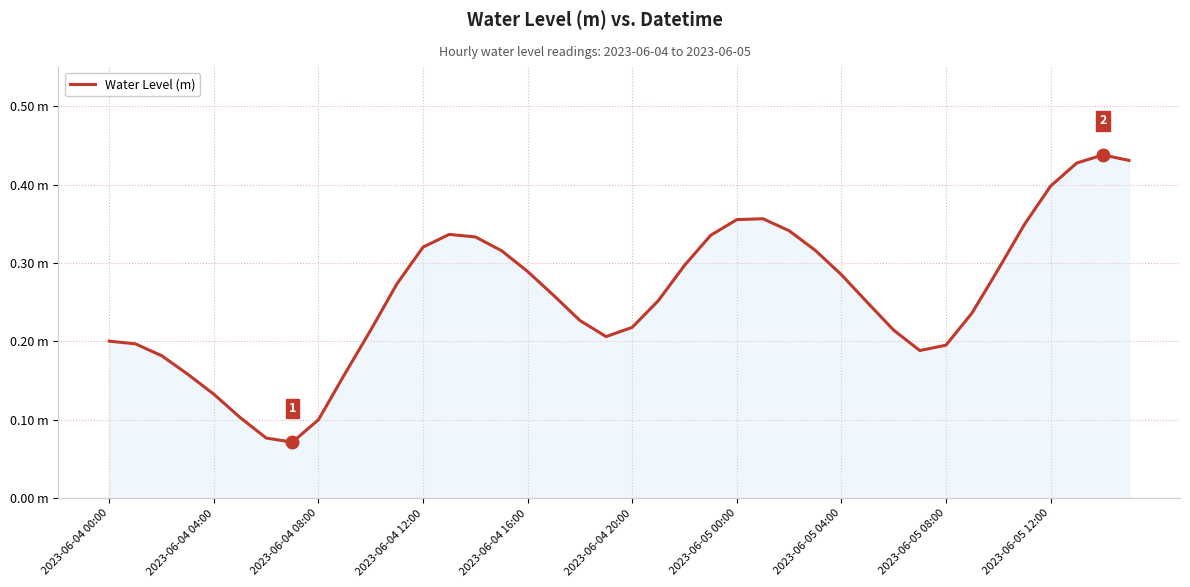

What is the smallest value displayed?

0.1